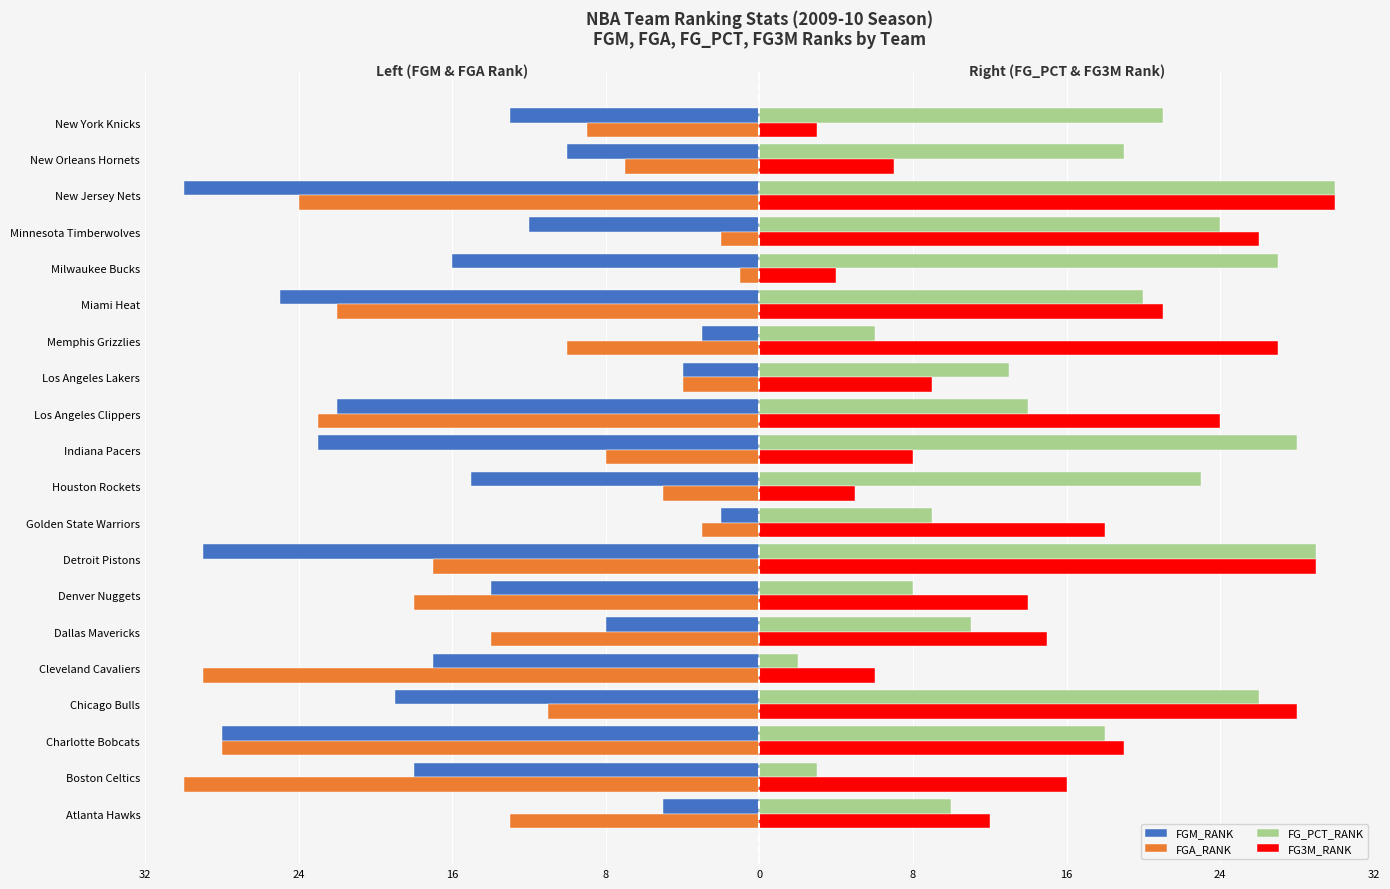

Reading left to right, transcribe all the data shown in this chart.

FGM_RANK: -5	-18	-28	-19	-17	-8	-14	-29	-2	-15	-23	-22	-4	-3	-25	-16	-12	-30	-10	-13
FGA_RANK: -13	-30	-28	-11	-29	-14	-18	-17	-3	-5	-8	-23	-4	-10	-22	-1	-2	-24	-7	-9
FG_PCT_RANK: 10	3	18	26	2	11	8	29	9	23	28	14	13	6	20	27	24	30	19	21
FG3M_RANK: 12	16	19	28	6	15	14	29	18	5	8	24	9	27	21	4	26	30	7	3